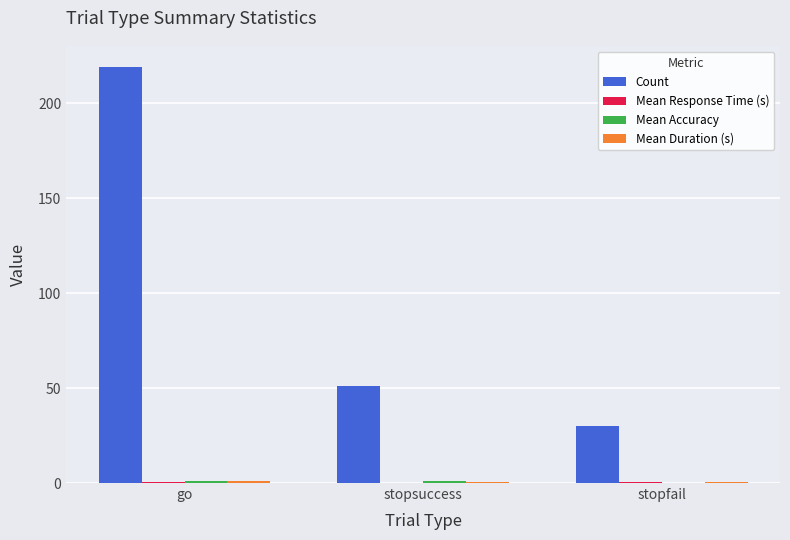

At which category is the sum across all series the highest?

go